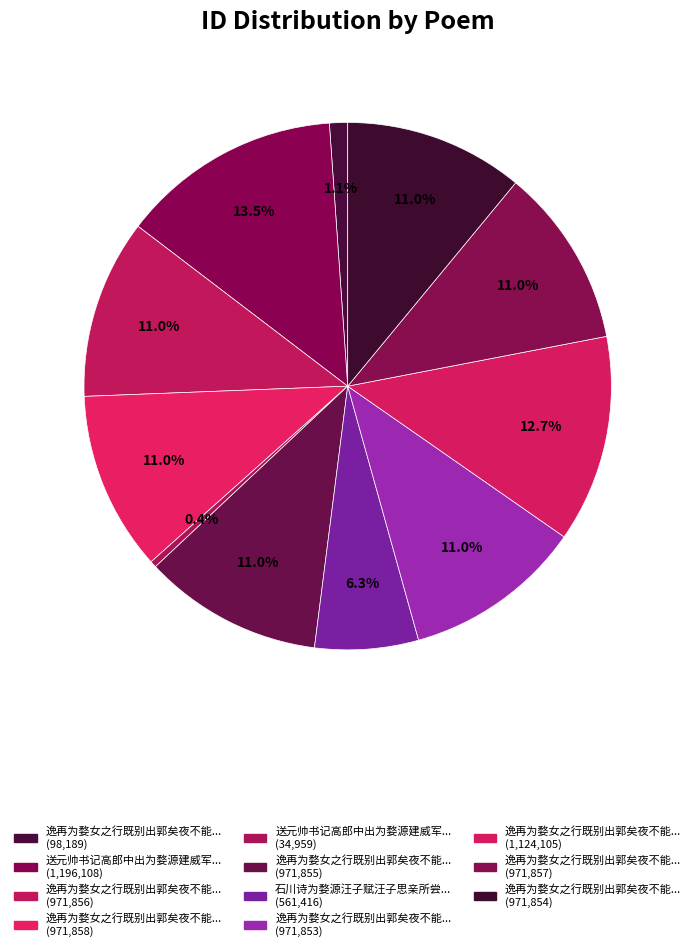

How many slices are in this pie chart?

11